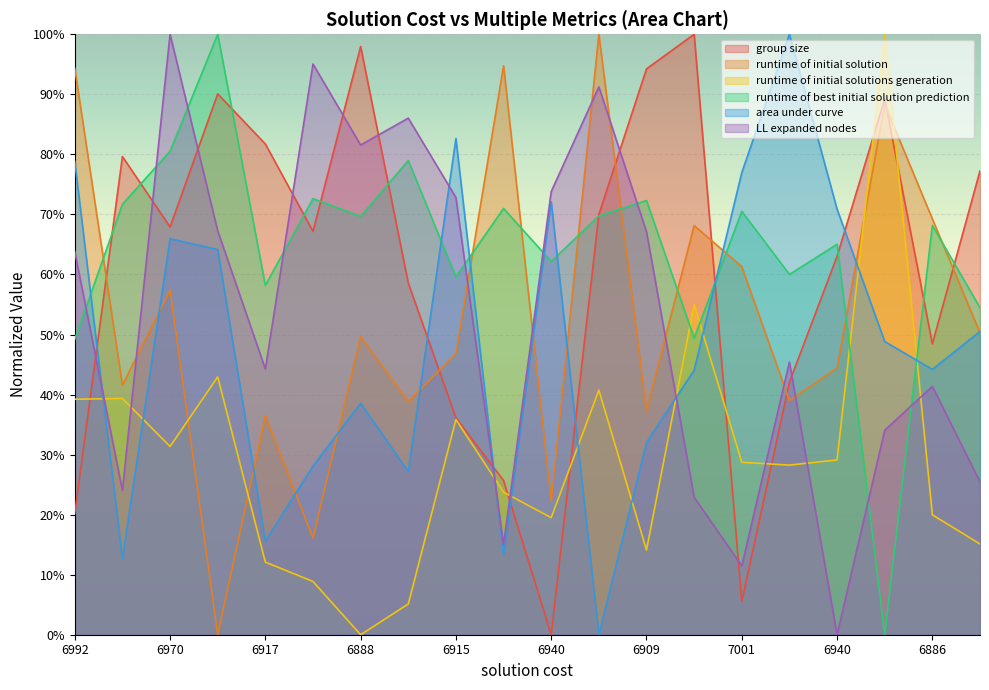

Which series changed the most between 6924 and 6945?

LL expanded nodes